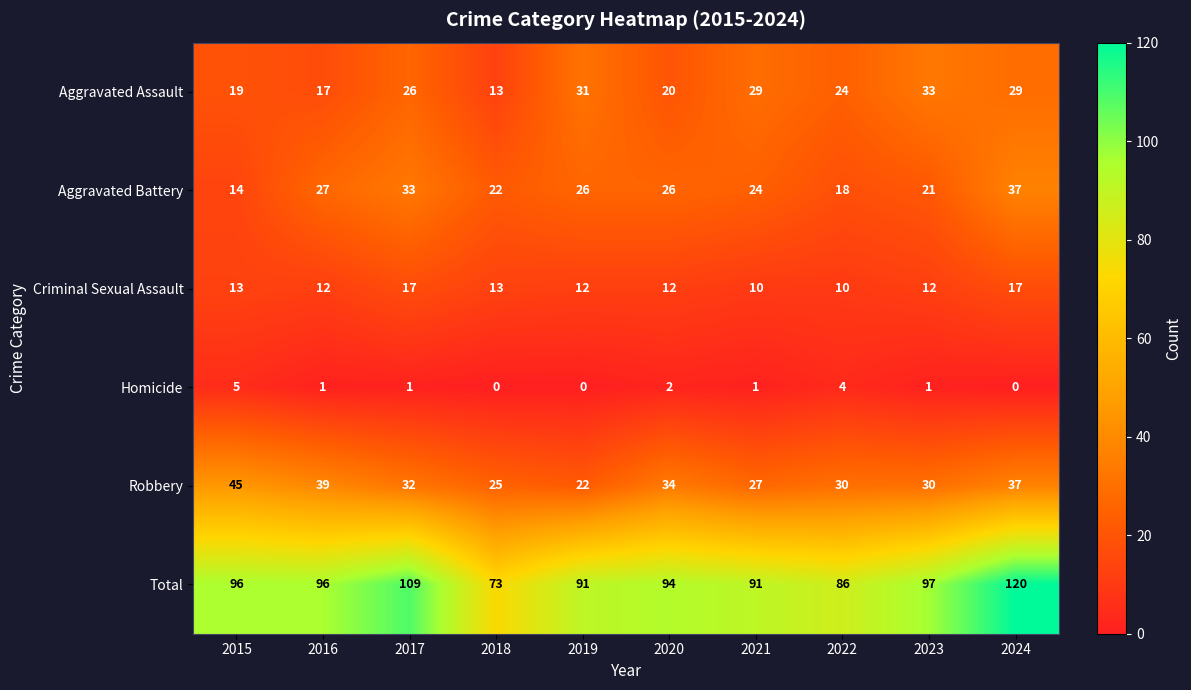

What is the approximate value of Criminal Sexual Assault at 2020?

12